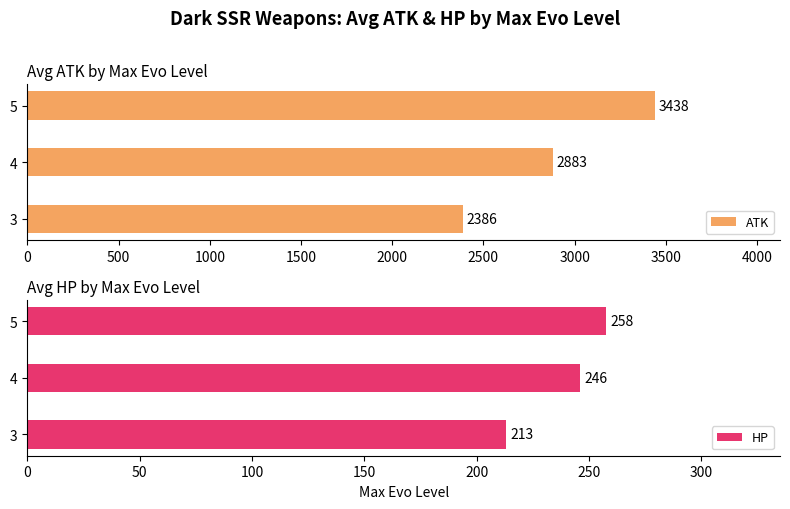

What is the sum of the HP values at 3 and 5?

470.5